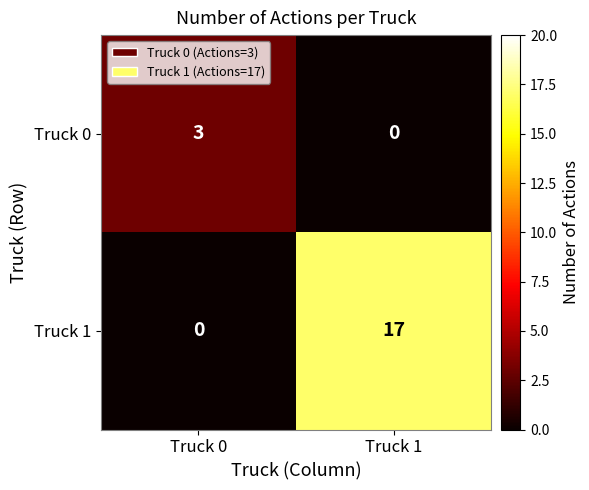

At which label is Truck 1 closest to 8?

Truck 0